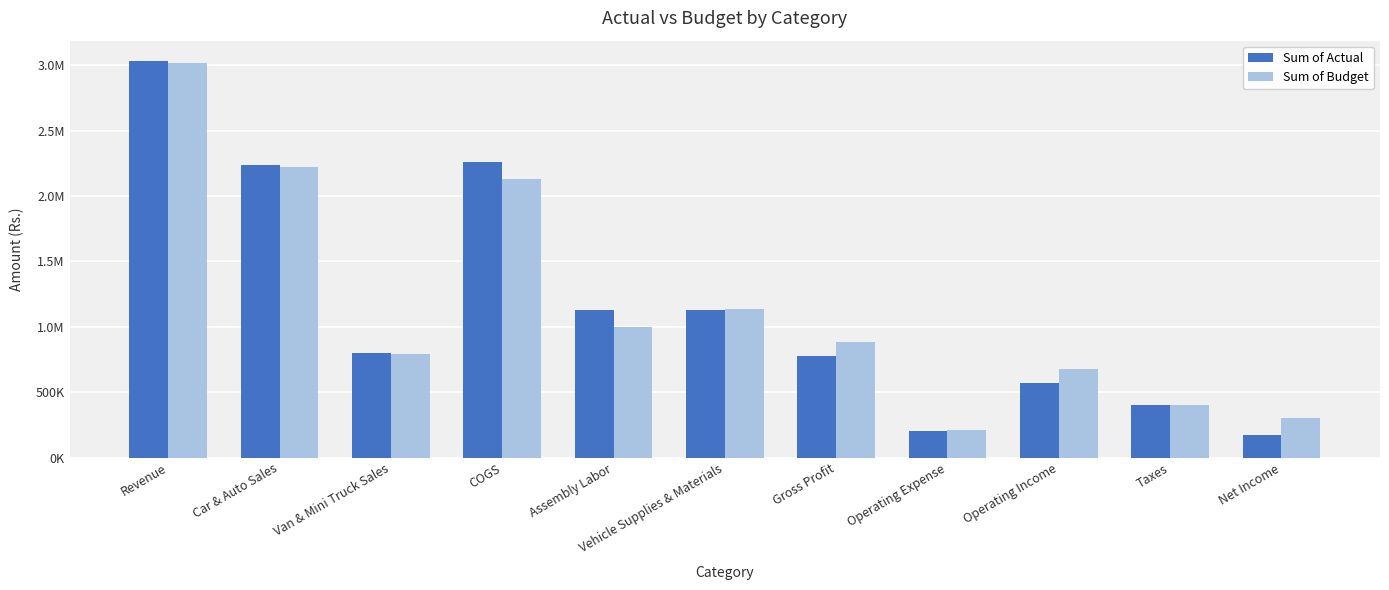

What is the smallest value displayed?

169181.1